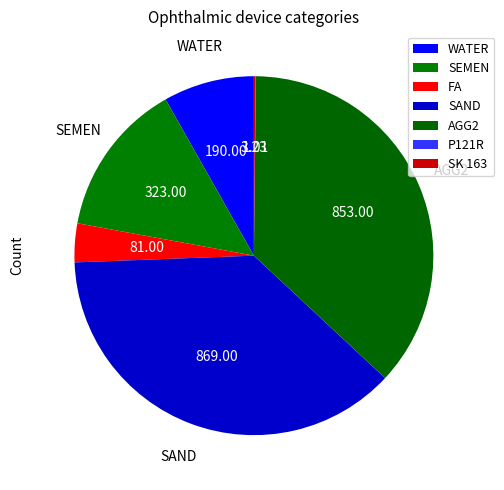

To the nearest percent, what is the difference between the largest and smallest slice percentages?

37%